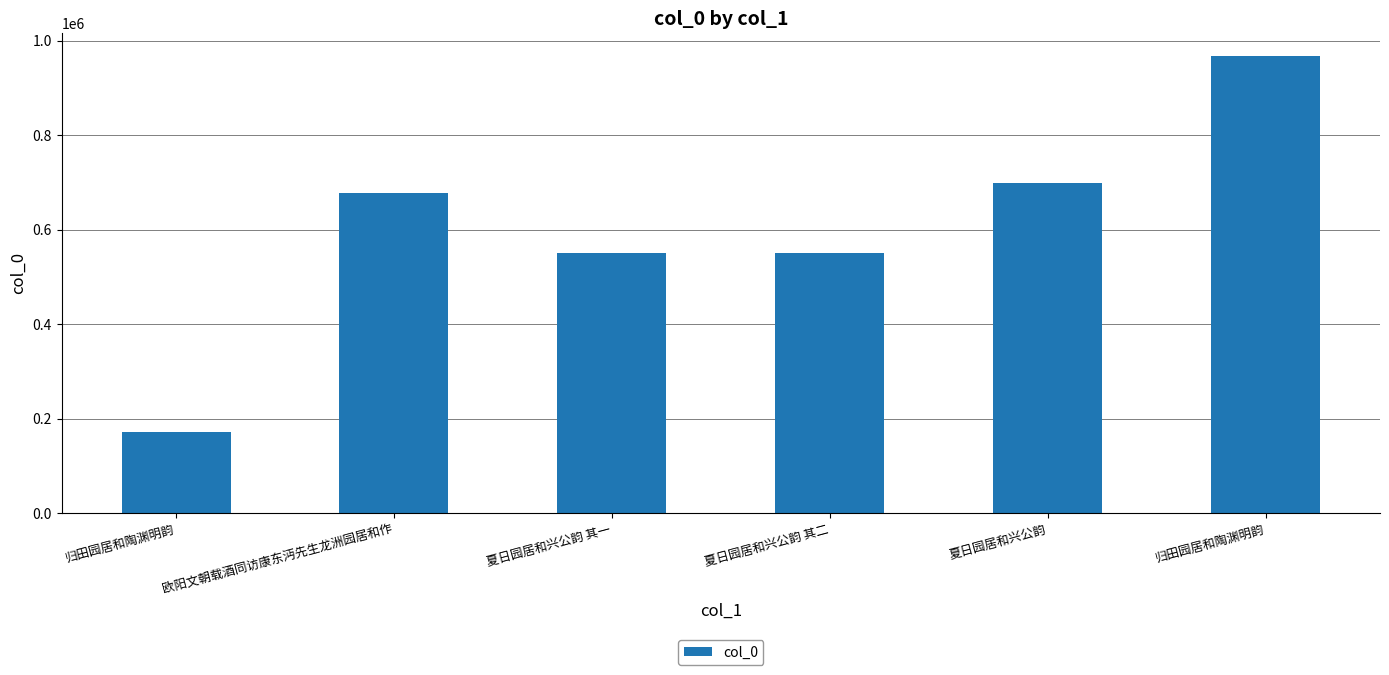

List the labels in order of value, largest first.

归田园居和陶渊明韵, 夏日园居和兴公韵, 欧阳文朝载酒同访康东沔先生龙洲园居和作, 夏日园居和兴公韵 其二, 夏日园居和兴公韵 其一, 归田园居和陶渊明韵